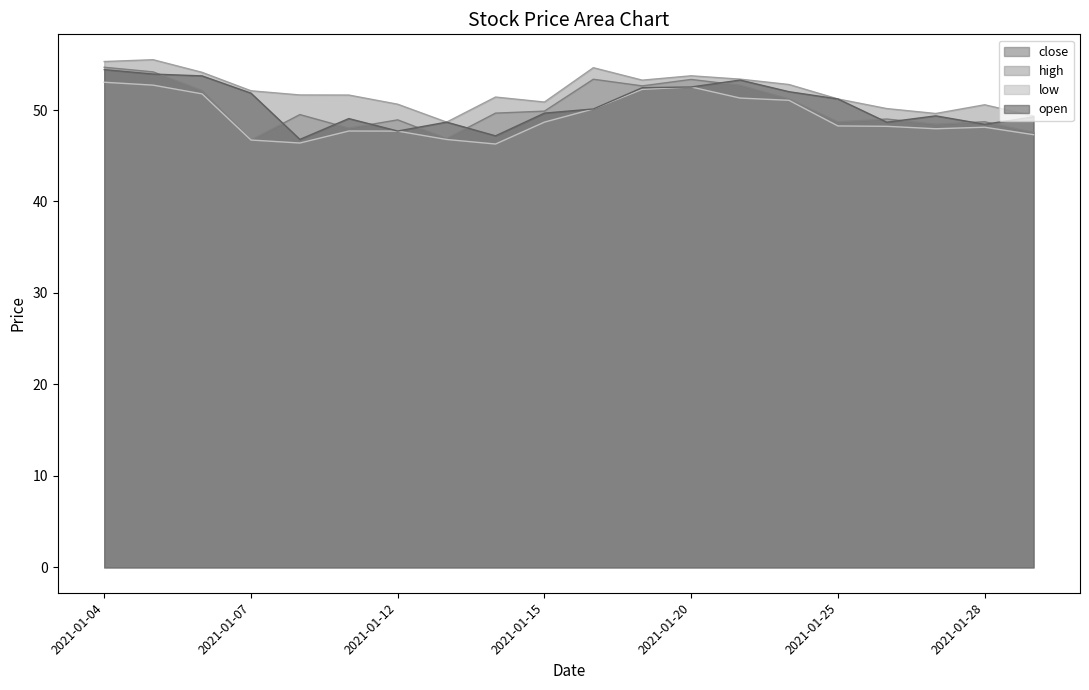

What is the sum of all close values?

1006.2